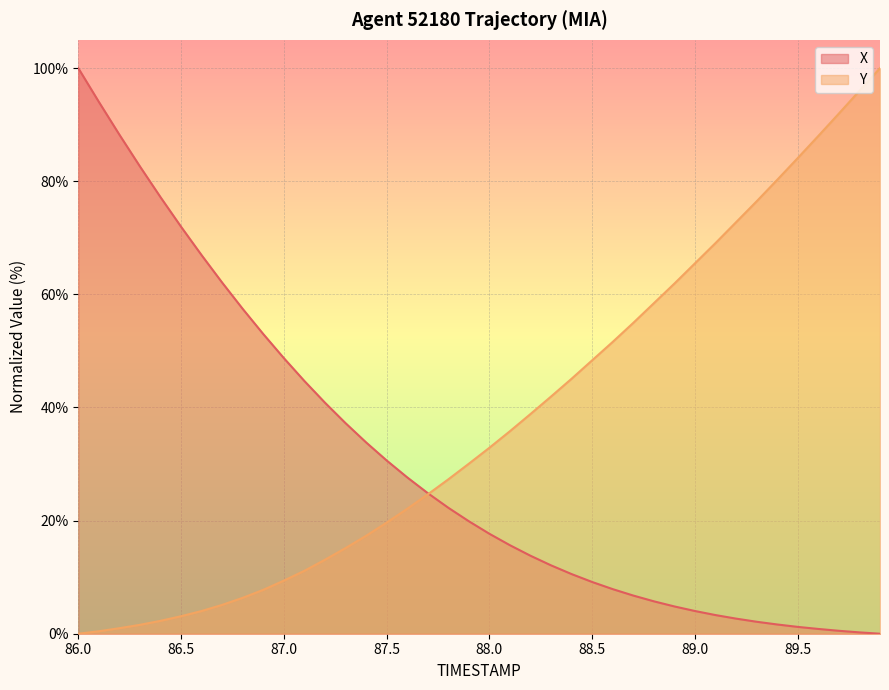

Is it true that Y equals 9.4 at 87.0?

True